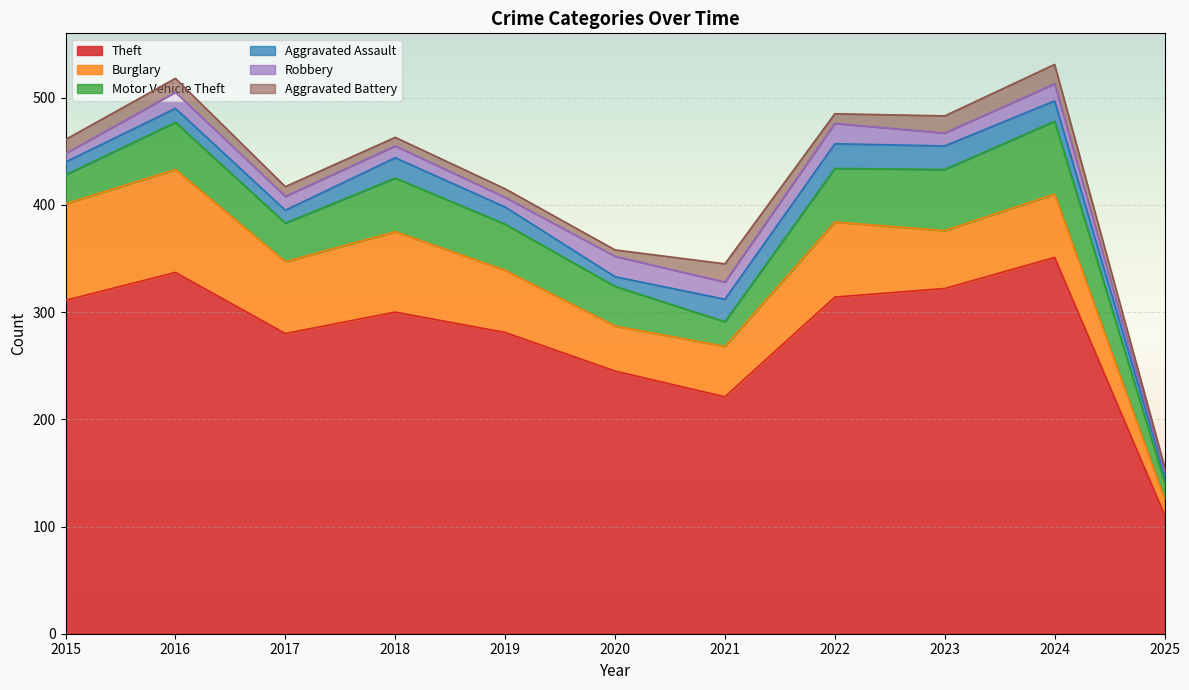

What is the total value across all series at 2015?

461